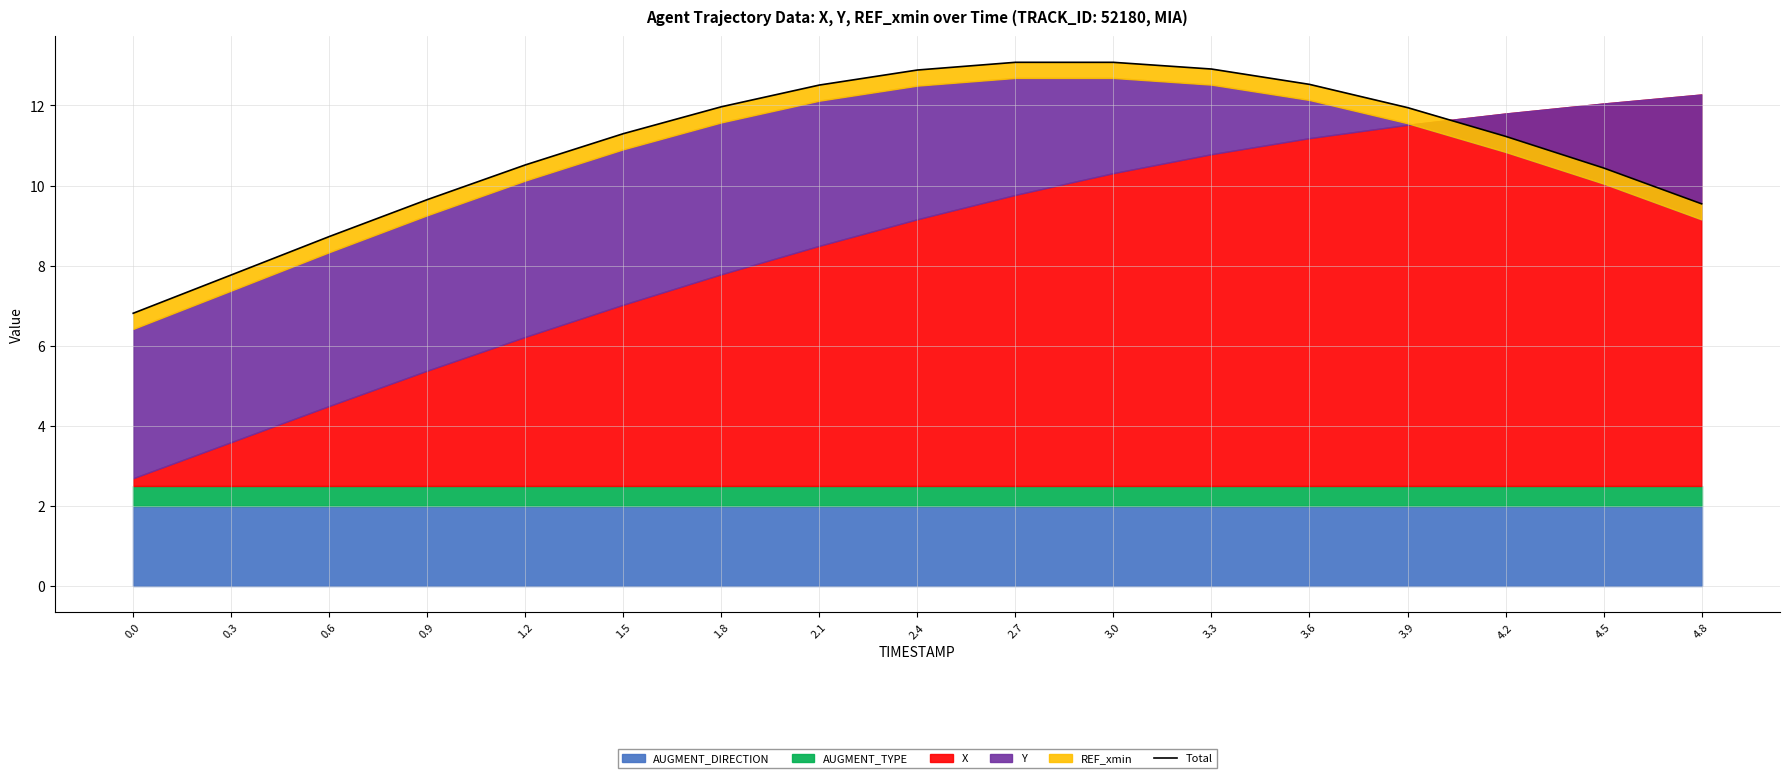

Reading left to right, list all the values displayed in this chart.

0.0=6.8	0.3=7.8	0.6=8.7	0.9=9.6	1.2=10.5	1.5=11.3	1.8=12.0	2.1=12.5	2.4=12.9	2.7=13.1	3.0=13.1	3.3=12.9	3.6=12.5	3.9=11.9	4.2=11.2	4.5=10.4	4.8=9.5